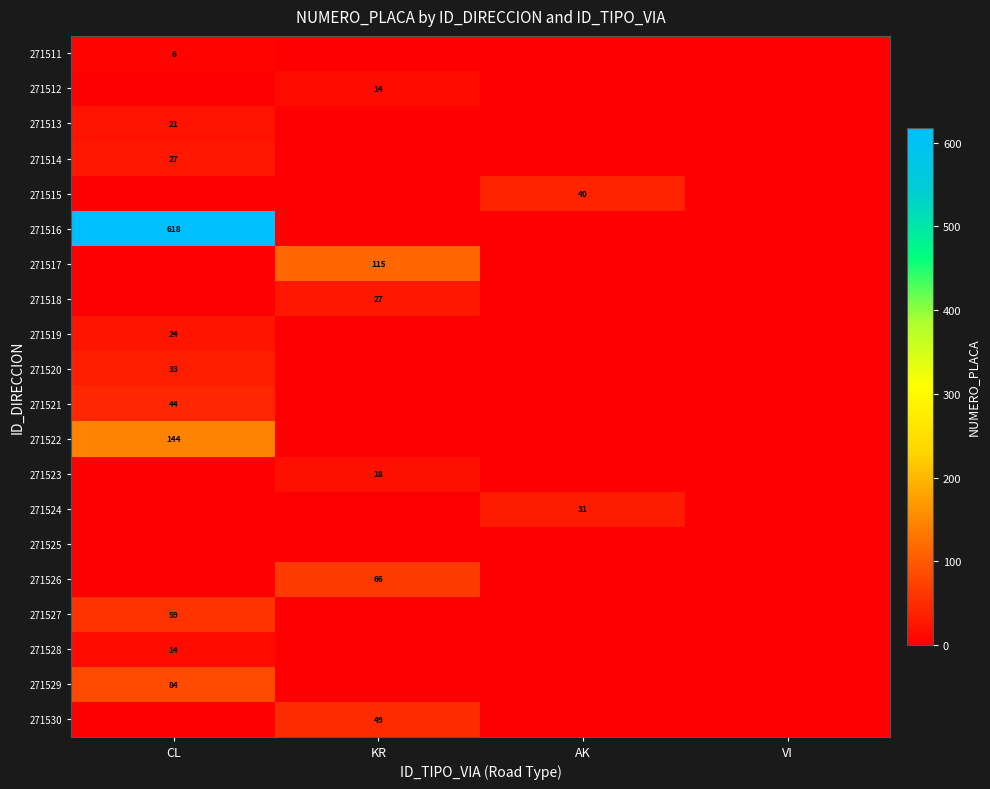

True or false: 271511 has a value of 6 at CL.

True